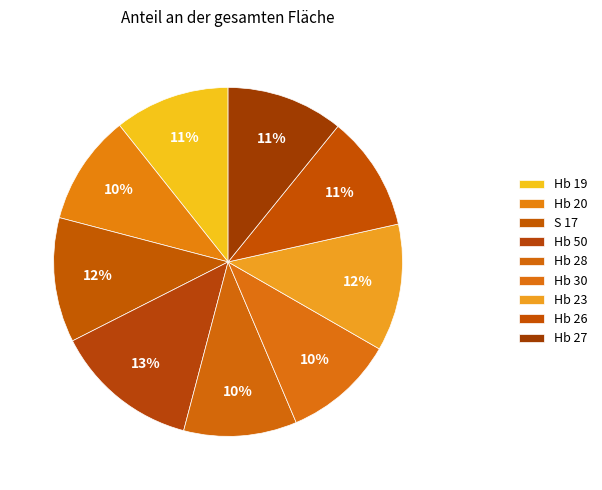

What is the smallest slice in the pie chart?

Hb 20